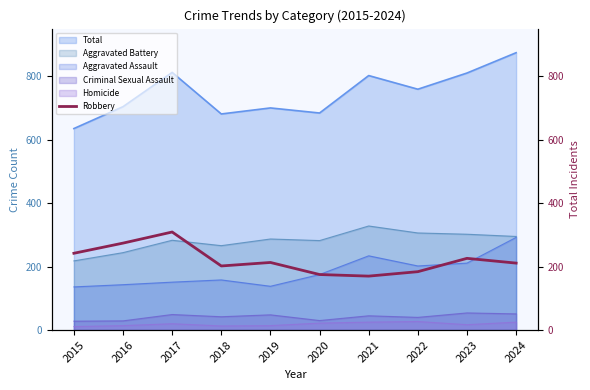

The value at 2023 is 402. True or false?

False